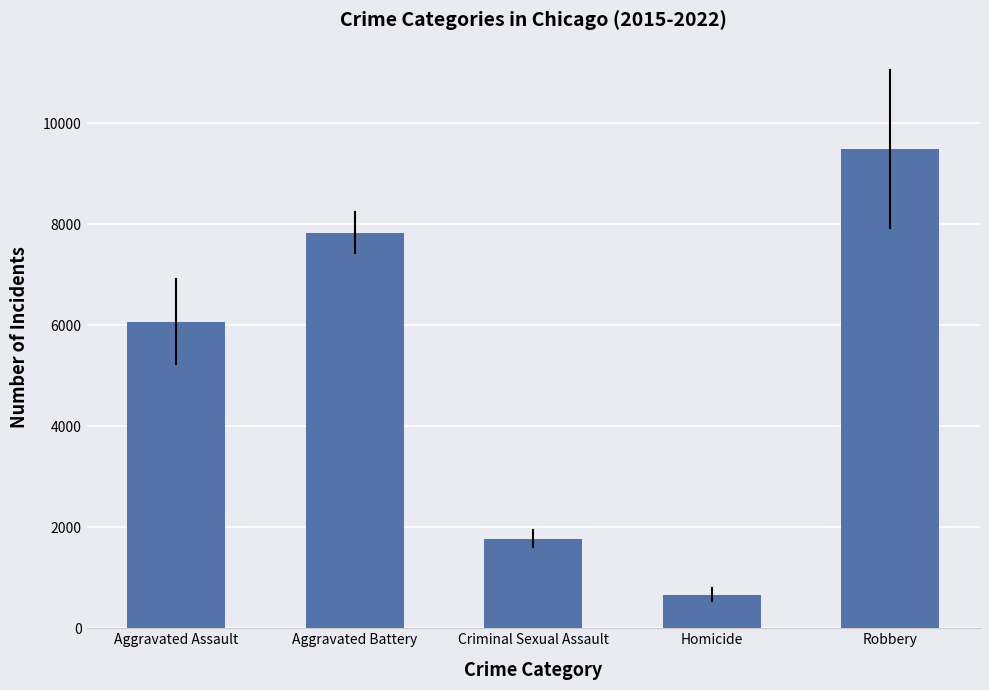

What is the difference between the values at Robbery and Aggravated Battery?

1650.5